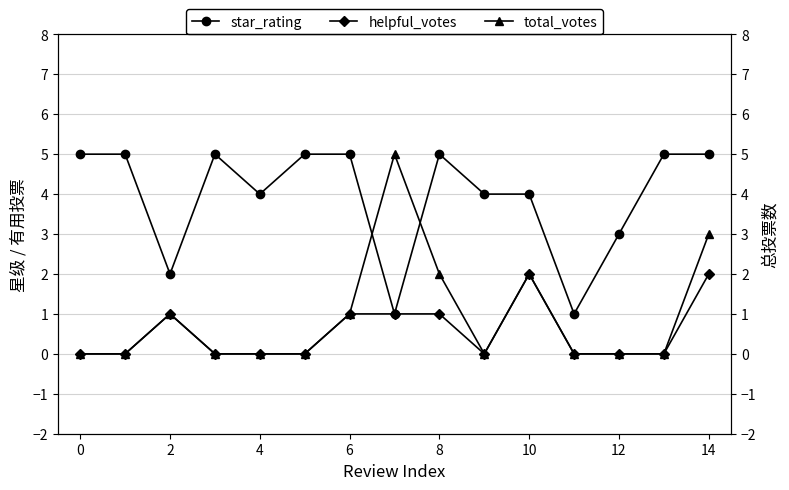

True or false: helpful_votes has more than 1 points higher than both neighbors.

True